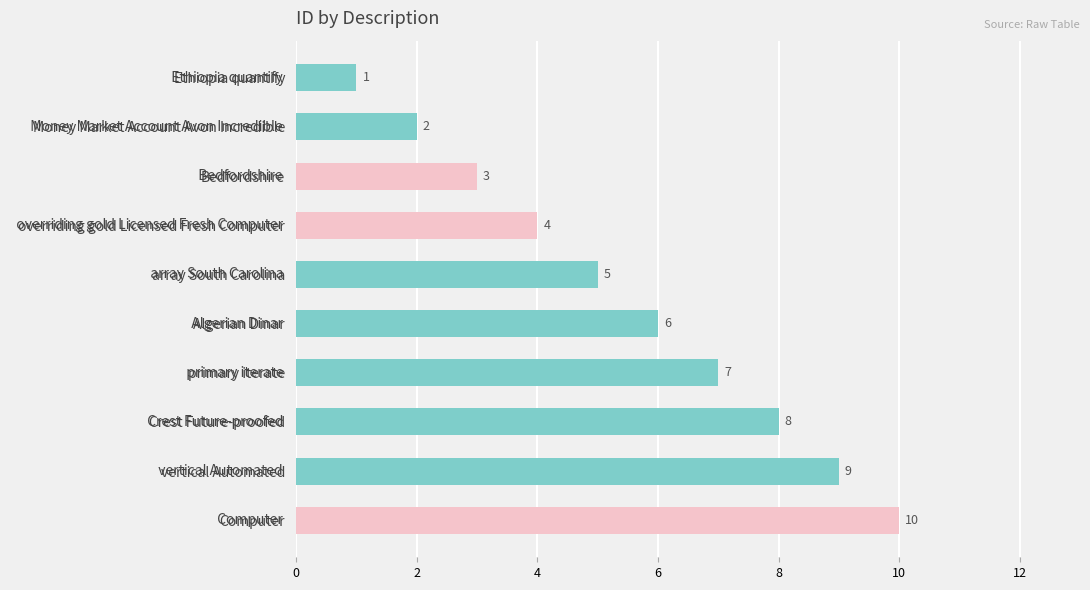

List the labels in order of value, smallest first.

Ethiopia quantify, Money Market Account Avon Incredible, Bedfordshire, overriding gold Licensed Fresh Computer, array South Carolina, Algerian Dinar, primary iterate, Crest Future-proofed, vertical Automated, Computer